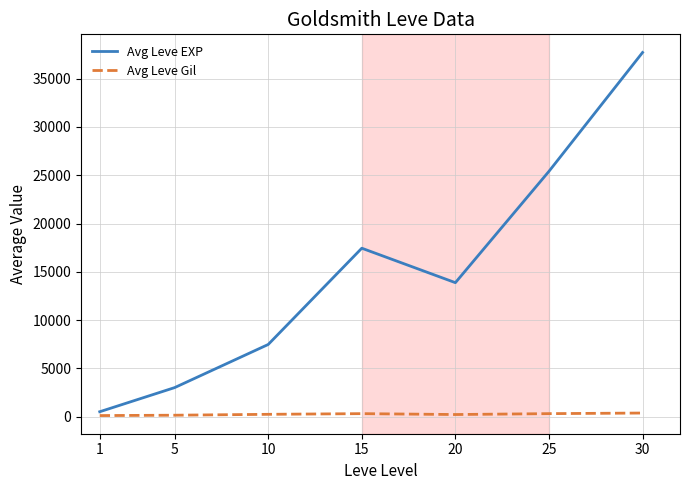

True or false: Avg Leve Gil has a value of 242.5 at 10.

True